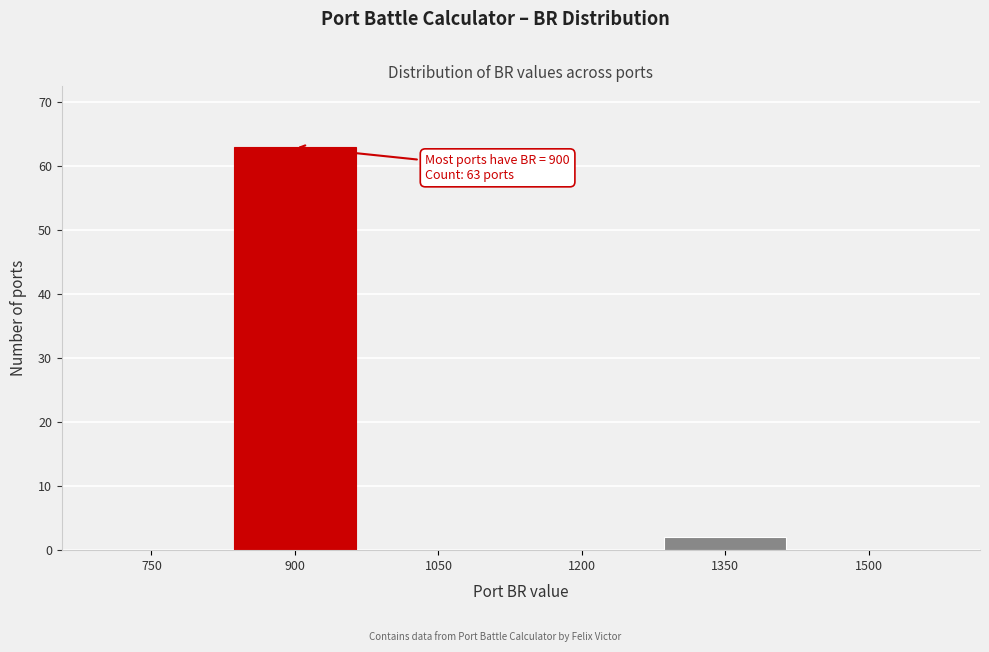

Reading left to right, list all the values displayed in this chart.

750=0	900=63	1050=0	1200=0	1350=2	1500=0